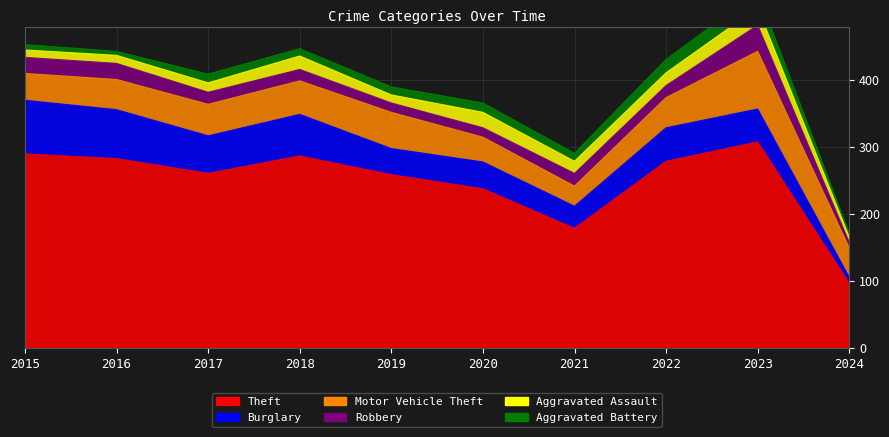

What is the difference between the Theft values at 2019 and 2023?

49